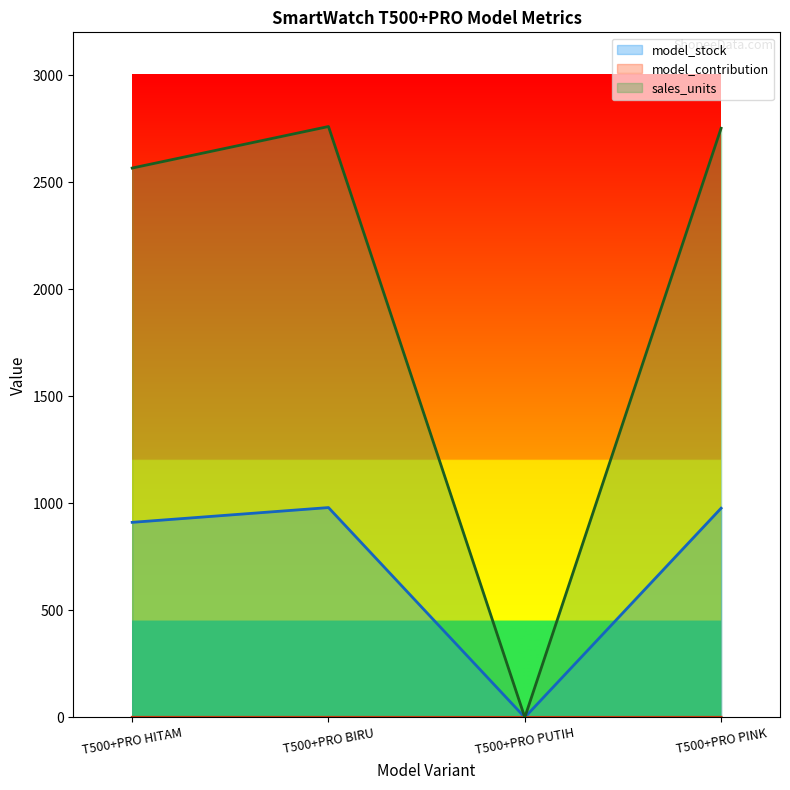

List the series in order of their overall mean, highest first.

sales_units, model_stock, model_contribution